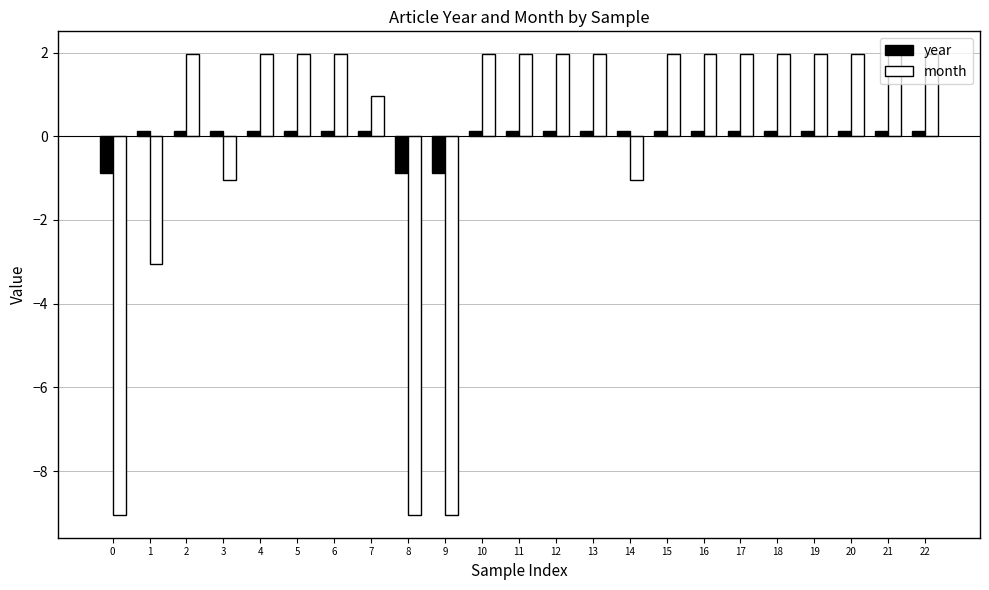

Reading left to right, list all the values displayed in this chart.

year: 0=-0.9	1=0.1	2=0.1	3=0.1	4=0.1	5=0.1	6=0.1	7=0.1	8=-0.9	9=-0.9	10=0.1	11=0.1	12=0.1	13=0.1	14=0.1	15=0.1	16=0.1	17=0.1	18=0.1	19=0.1	20=0.1	21=0.1	22=0.1
month: 0=-9.0	1=-3.0	2=2.0	3=-1.0	4=2.0	5=2.0	6=2.0	7=1.0	8=-9.0	9=-9.0	10=2.0	11=2.0	12=2.0	13=2.0	14=-1.0	15=2.0	16=2.0	17=2.0	18=2.0	19=2.0	20=2.0	21=2.0	22=2.0